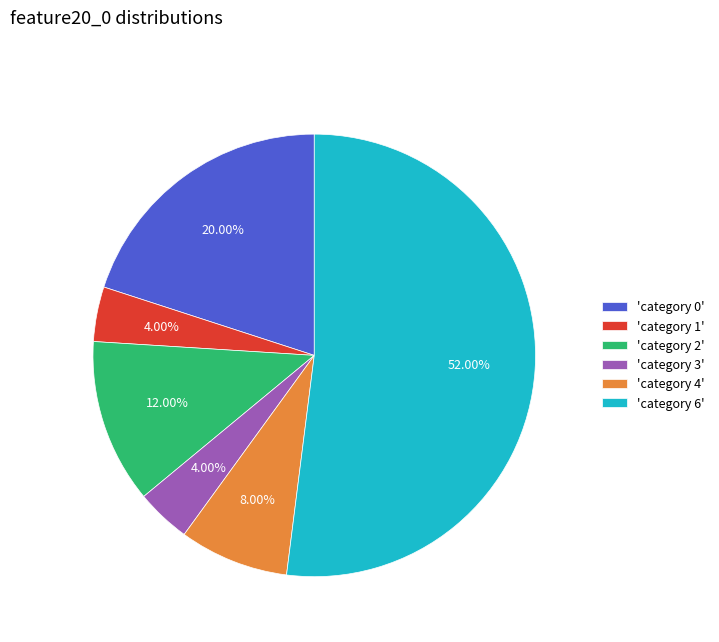

How many slices are in this pie chart?

6